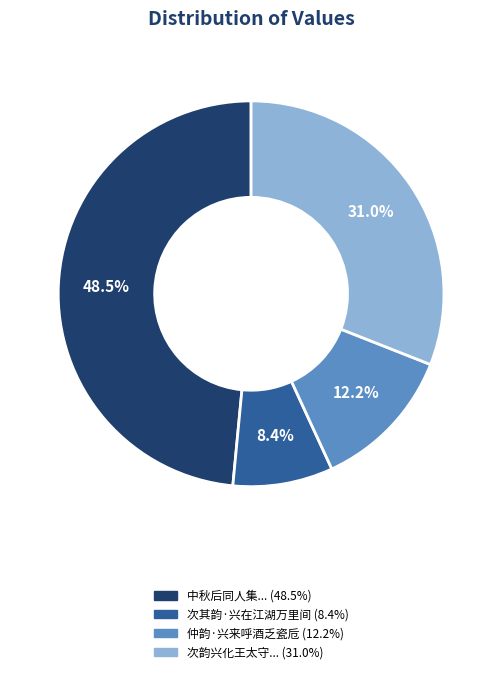

Is there any slice that represents more than half of the pie?

No